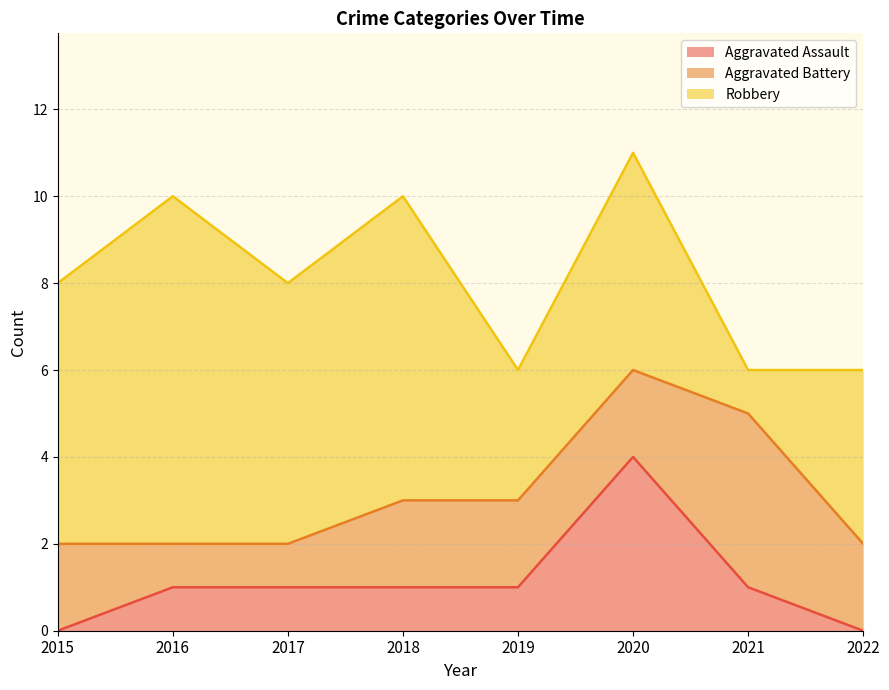

What are all the series names shown in the legend?

Aggravated Assault, Aggravated Battery, Robbery